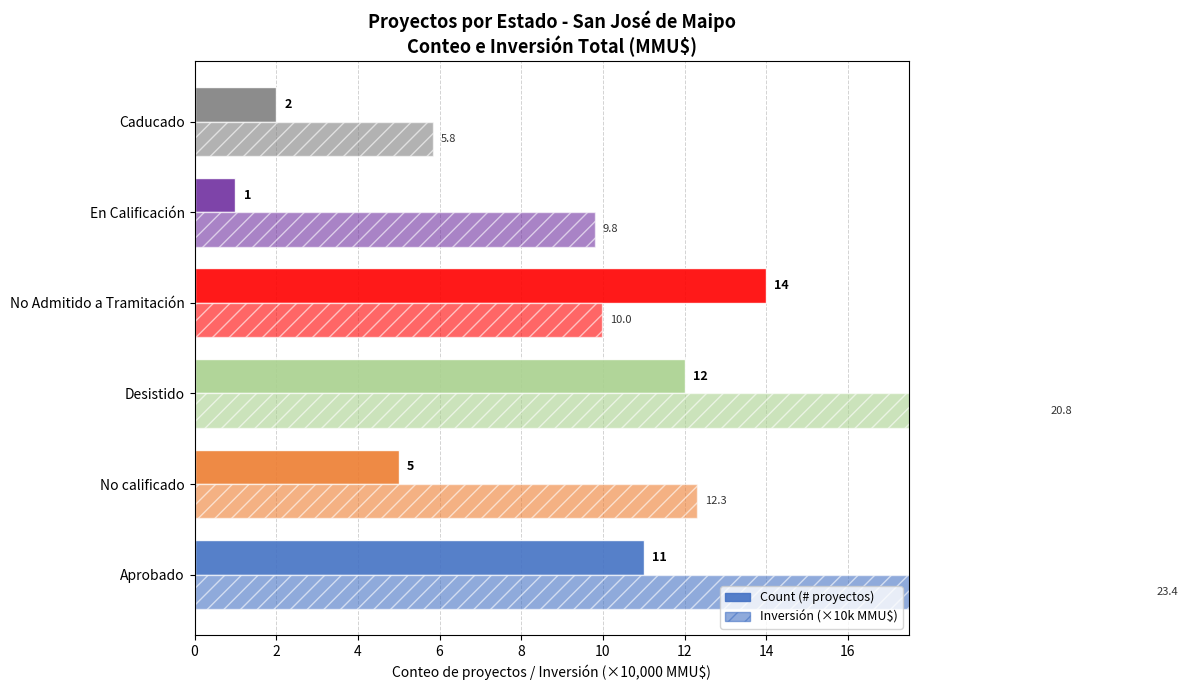

Rank the series by their average value, from lowest to highest.

Count, Inversión (×10k MMU$)